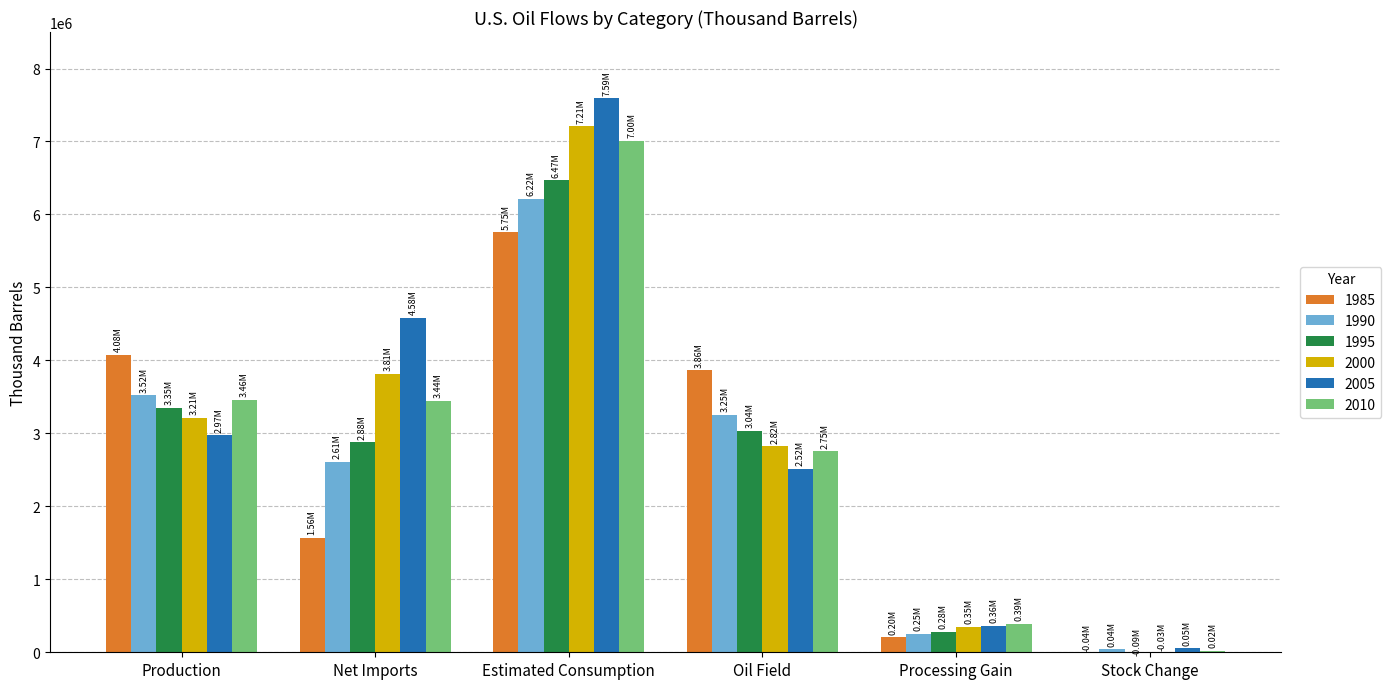

What is the maximum value for 1995?

6468817